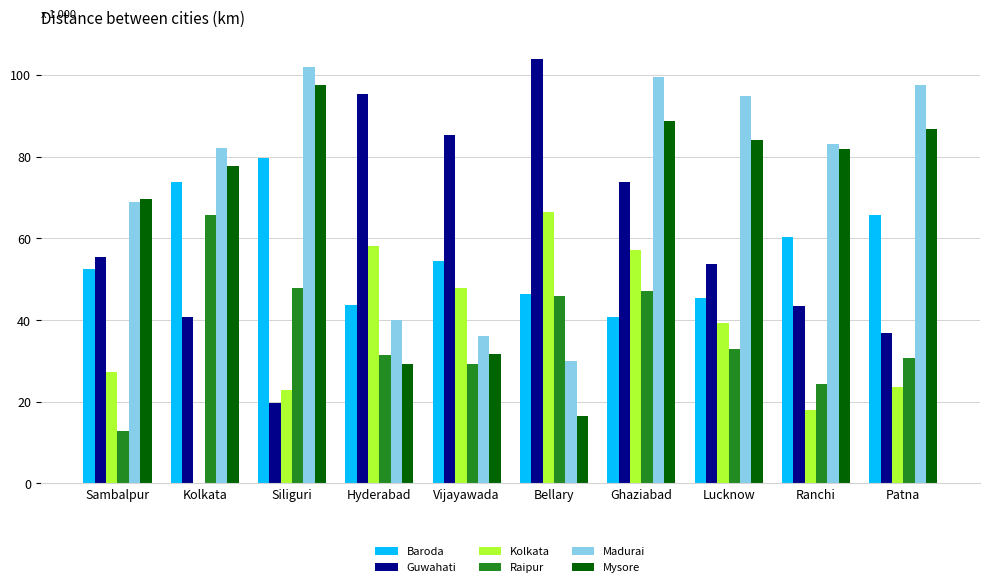

At which label does Baroda first exceed 54?

Kolkata